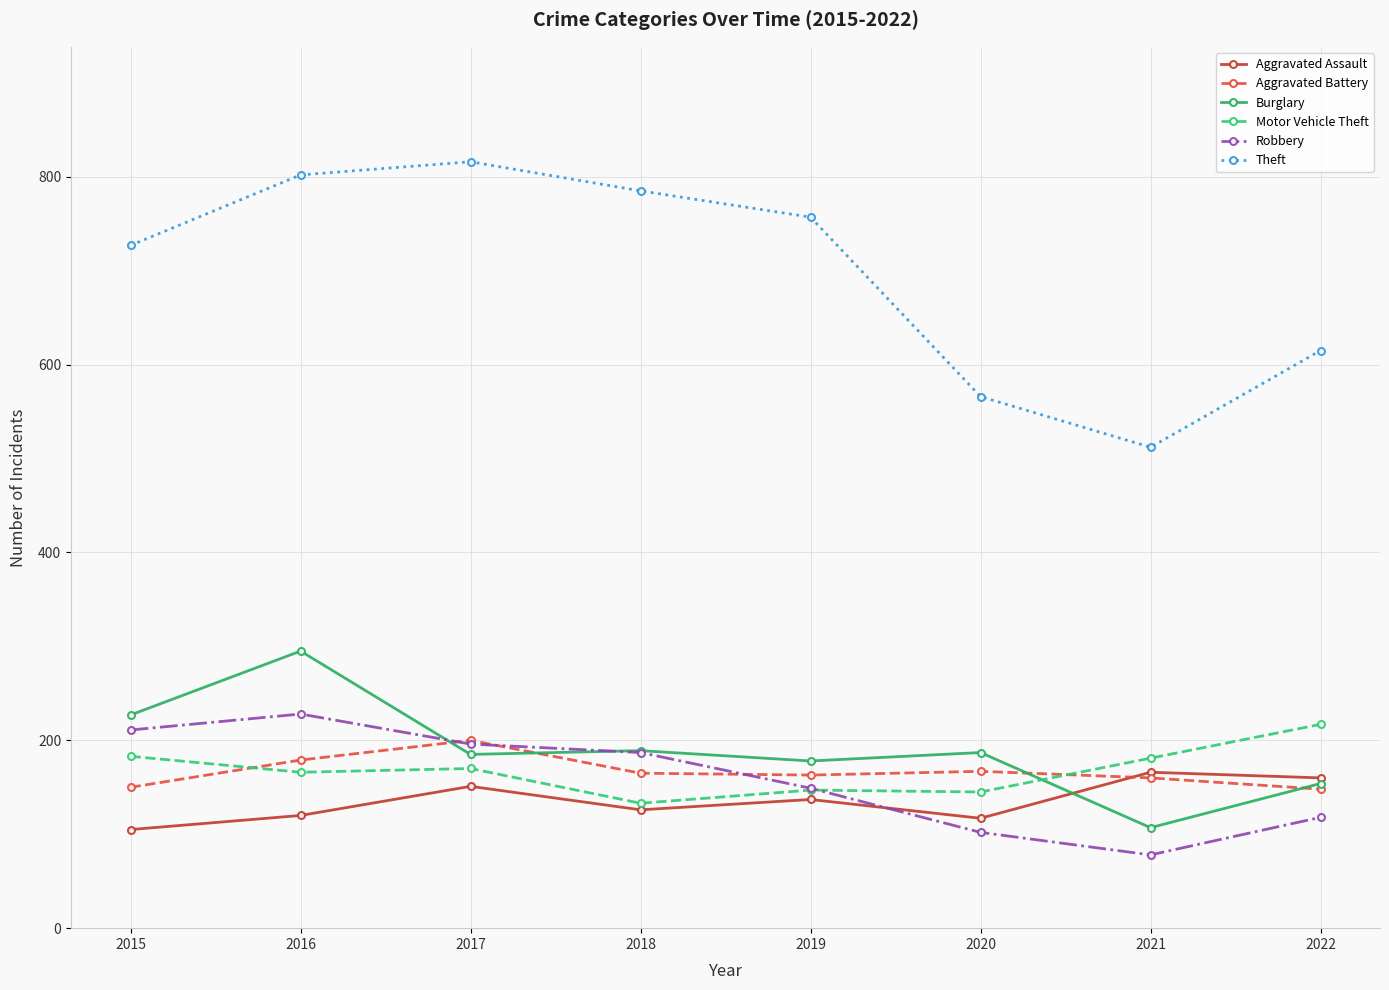

Does the chart display data point markers on the line(s)?

Yes